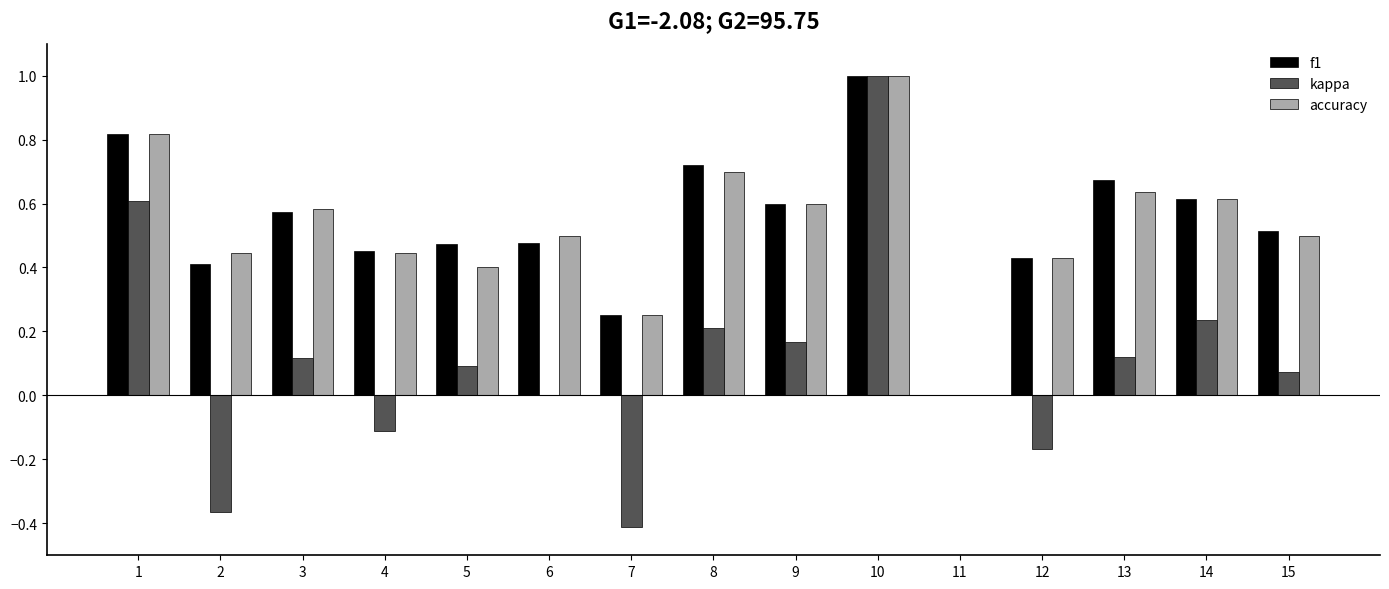

The value of f1 at 9 is 0.9. True or false?

False